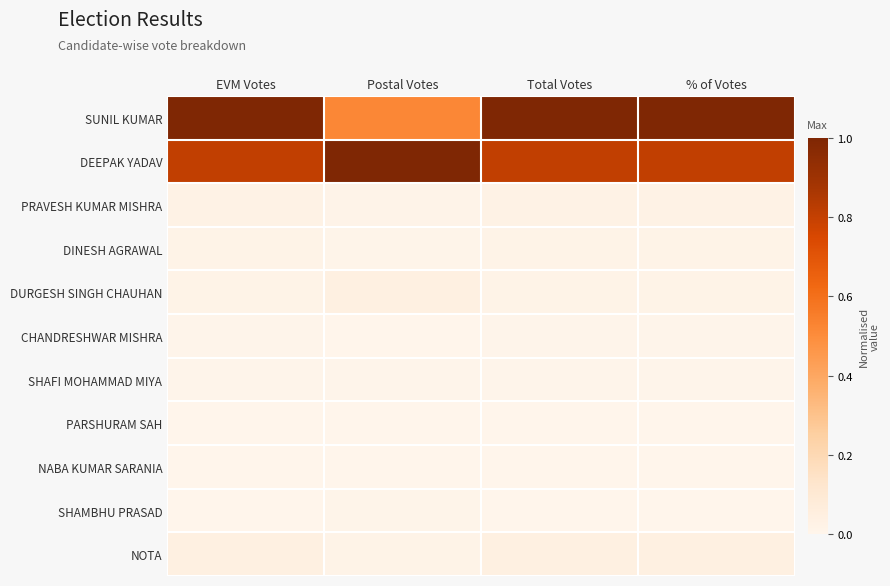

Which has a higher value, Total Votes or EVM Votes?

Total Votes